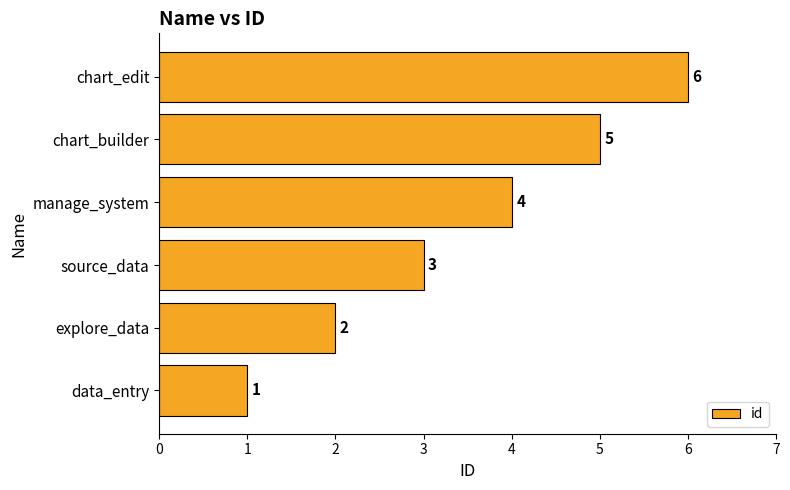

What is the change in value from data_entry to chart_edit?

+5